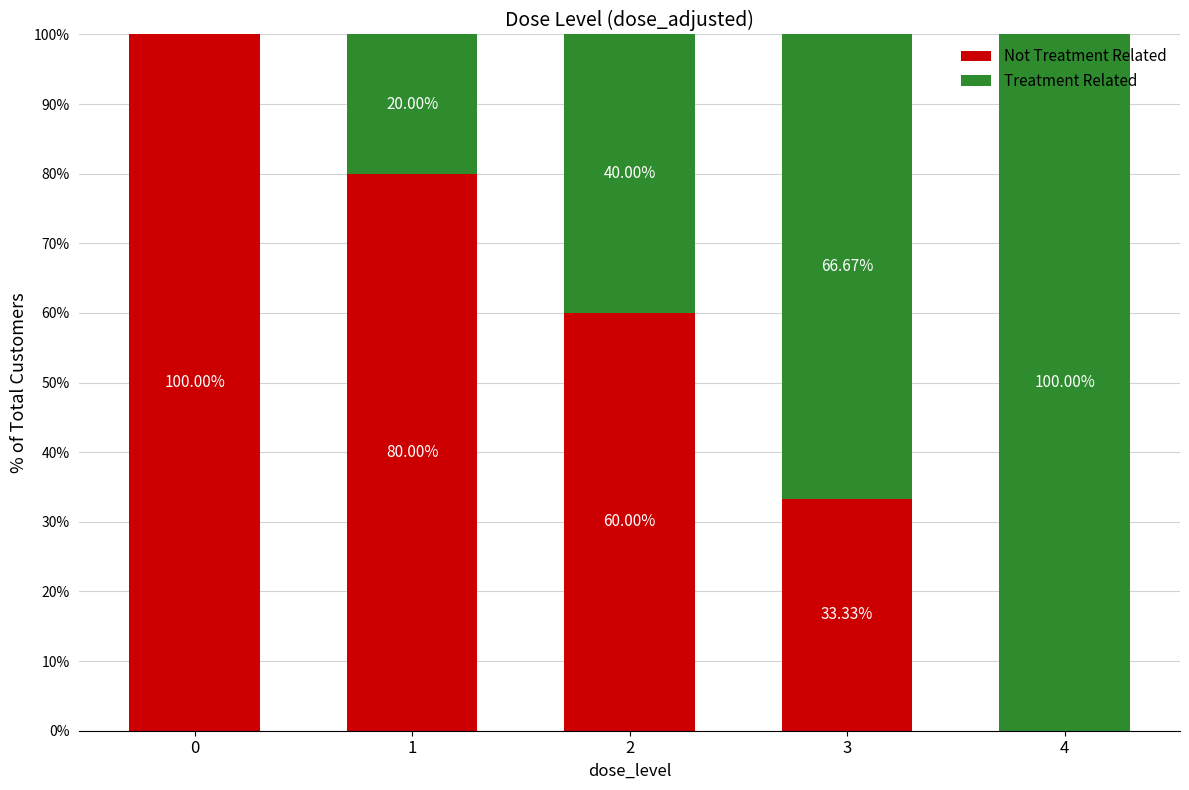

What is the total value across all series at 2?

100.0